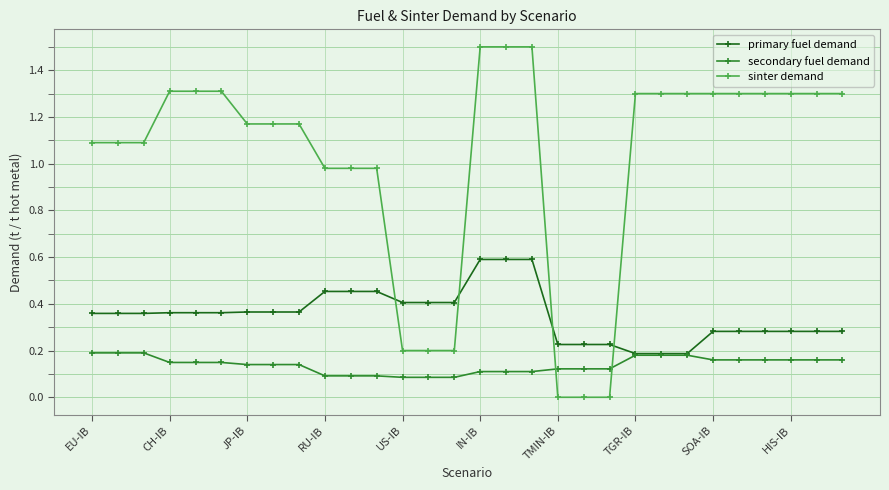

Which series has the widest spread of values?

sinter demand